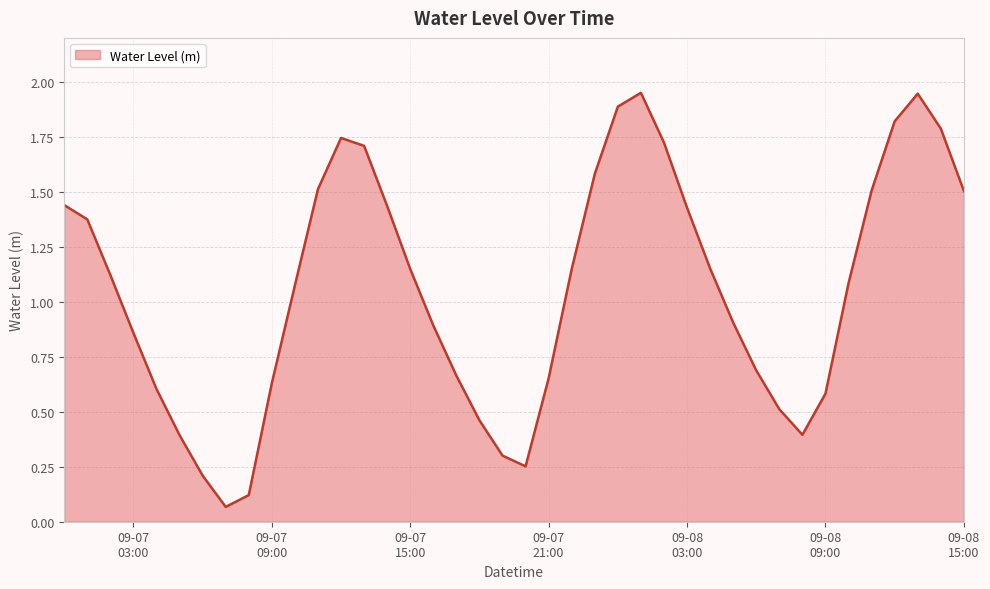

What is the sum of all values?

42.3